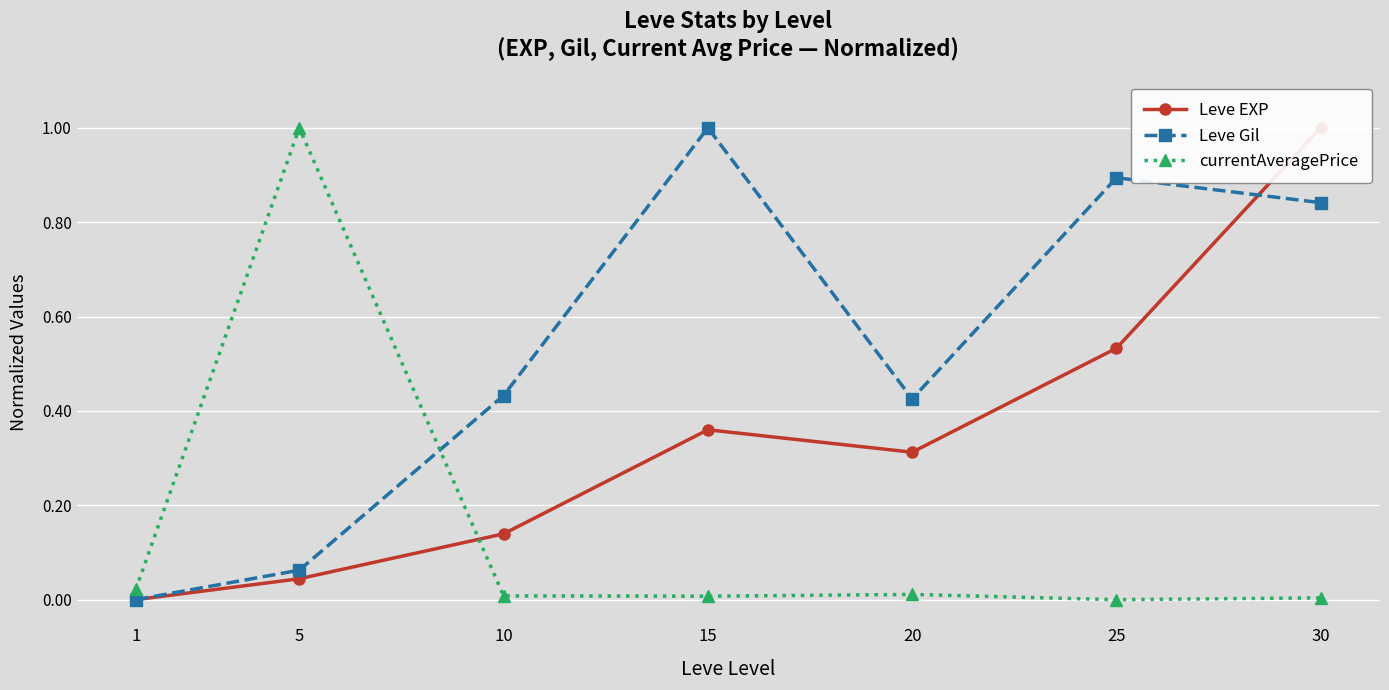

At how many categories does at least one series exceed 0?

7